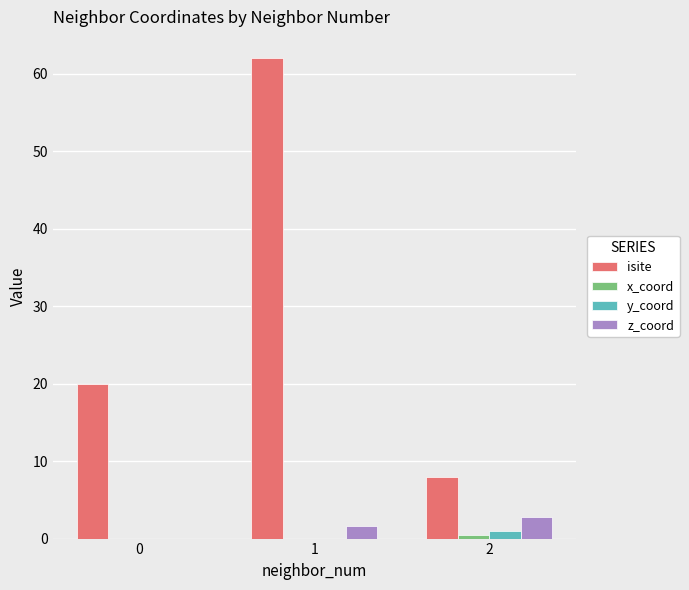

Is the value of isite at 2 greater than the value of z_coord at 0?

Yes